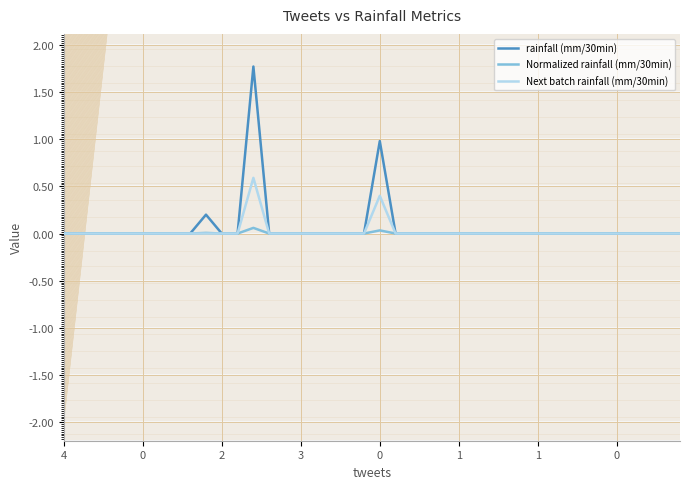

List the series in order of their peak value, lowest first.

Normalized rainfall (mm/30min), Next batch rainfall (mm/30min), rainfall (mm/30min)